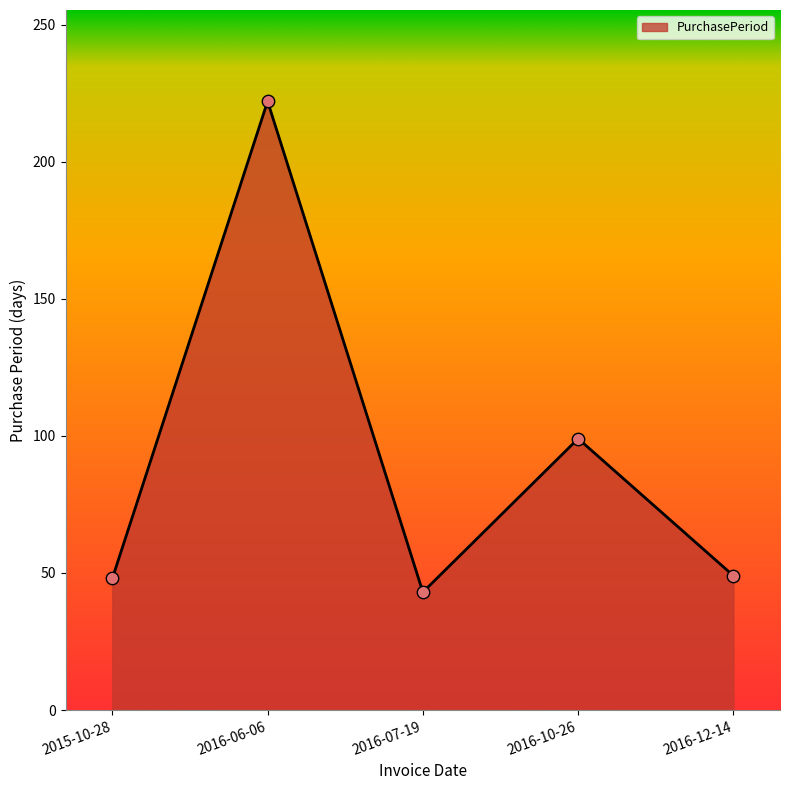

Between 2015-10-28 and 2016-07-19, which is larger?

2015-10-28